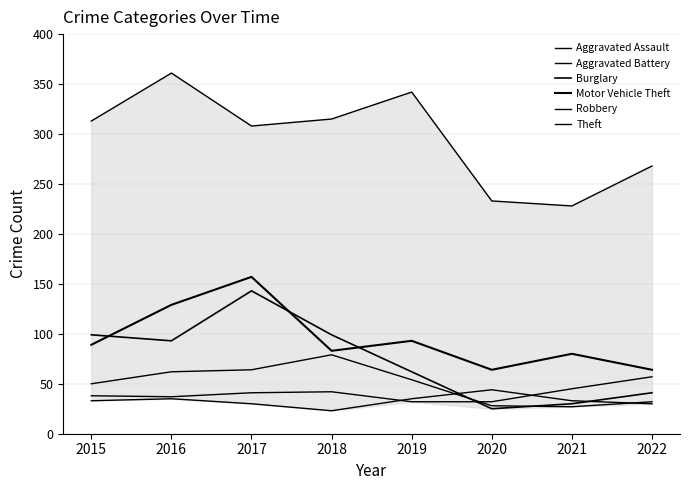

What value does the Theft series have at 2019?

342